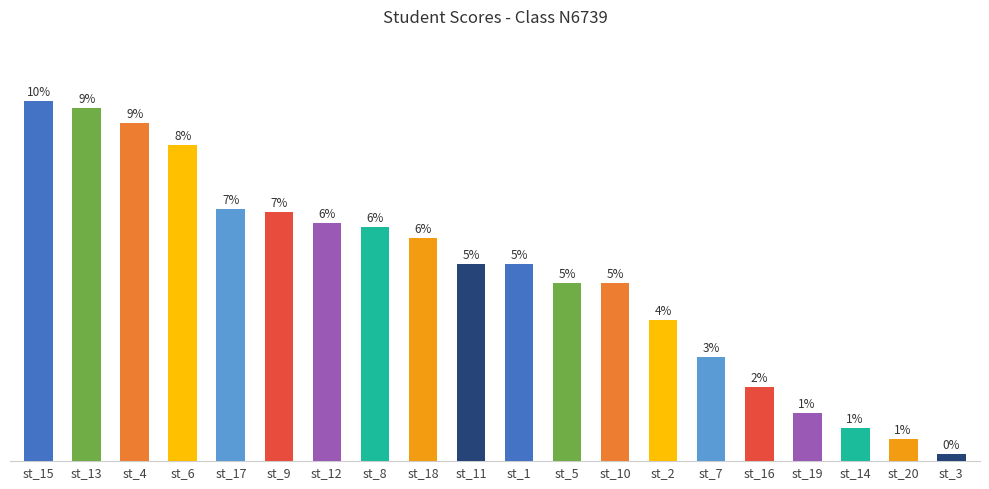

Are the bars grouped side by side (vs. stacked)?

No